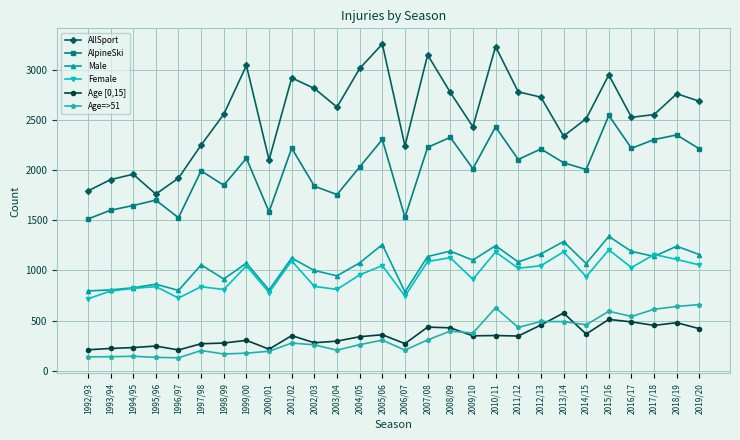

True or false: AlpineSki and Female cross at least once.

False